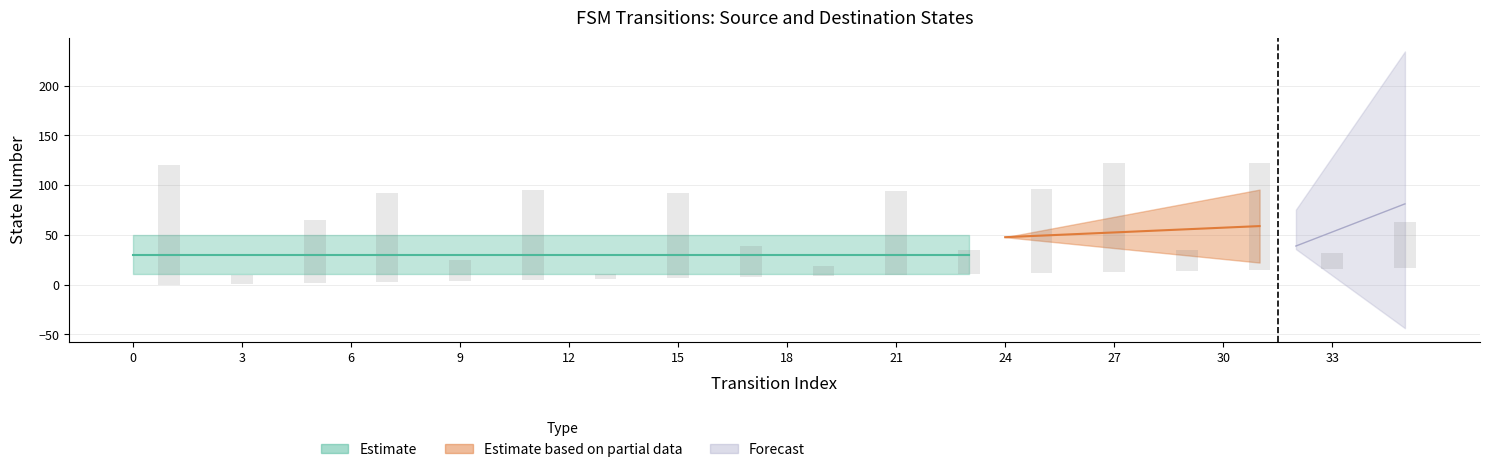

List the labels in order of source_state value, smallest first.

0, 1, 2, 3, 4, 5, 6, 7, 8, 9, 10, 11, 12, 13, 14, 15, 16, 17, 18, 19, 20, 21, 22, 23, 24, 25, 26, 27, 28, 29, 30, 31, 32, 33, 34, 35